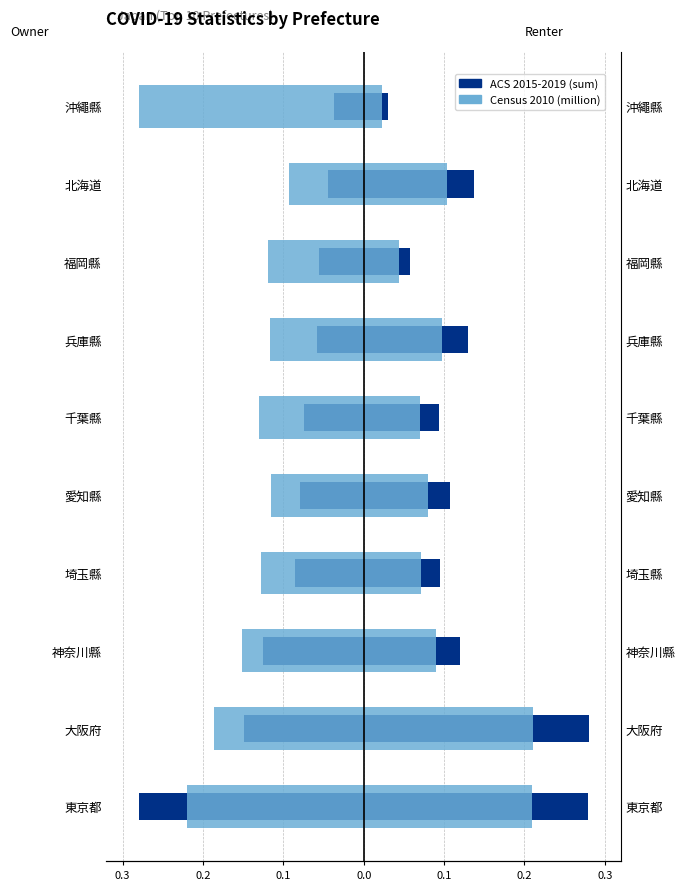

The value of million (Census 2010) at 神奈川縣 is -0.1. True or false?

False